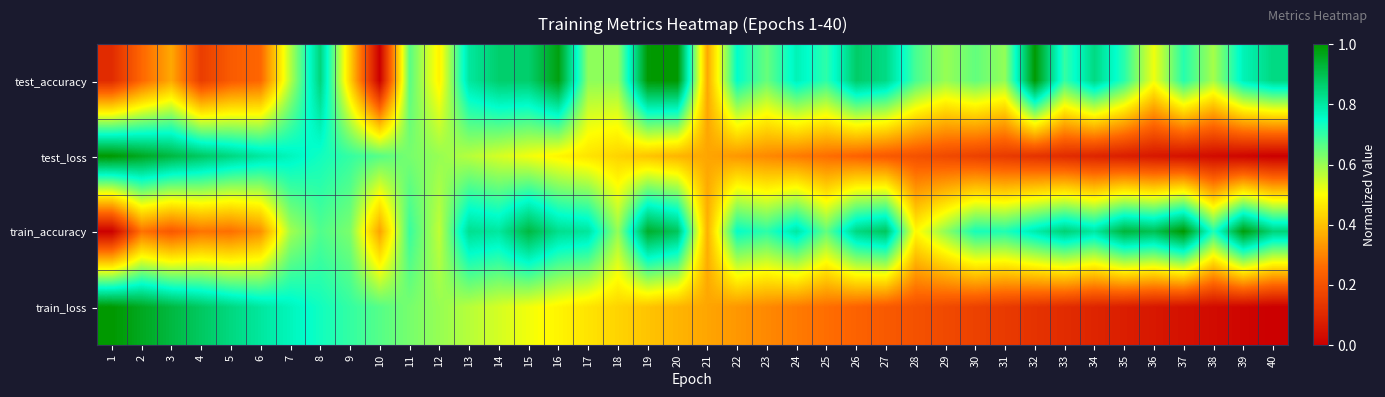

List the series in order of their peak value, lowest first.

test_accuracy, test_loss, train_accuracy, train_loss